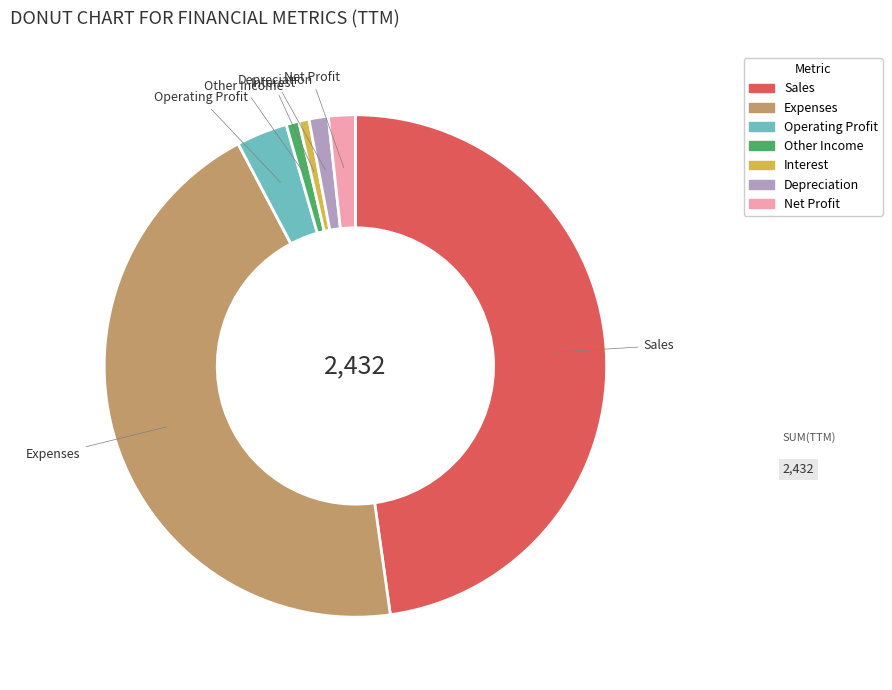

Does Sales represent more than half of the total?

No